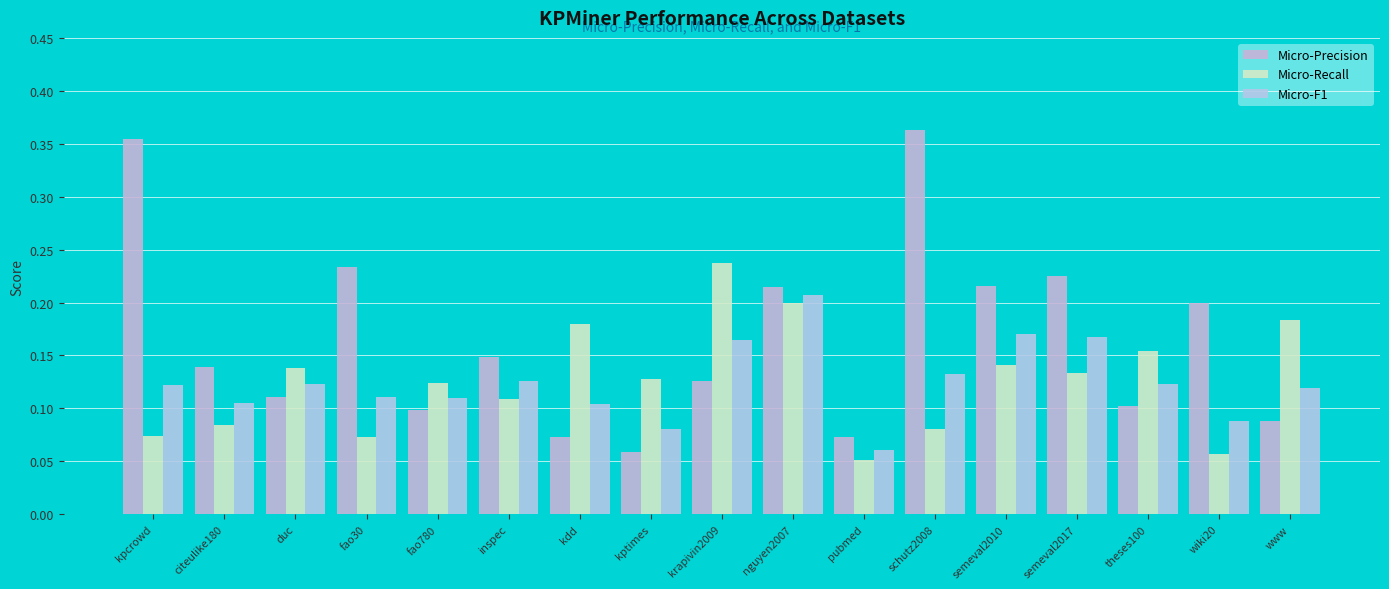

Which series has the largest range (max minus min)?

Micro-Precision